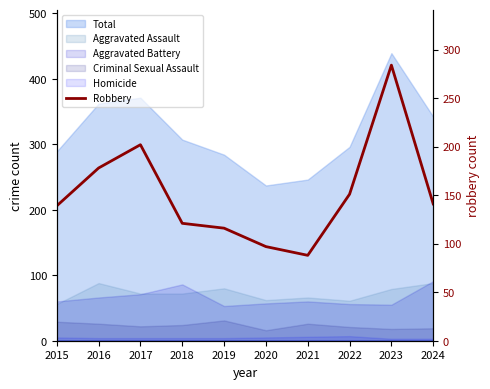

At which category does the data reach its first local valley?

2021